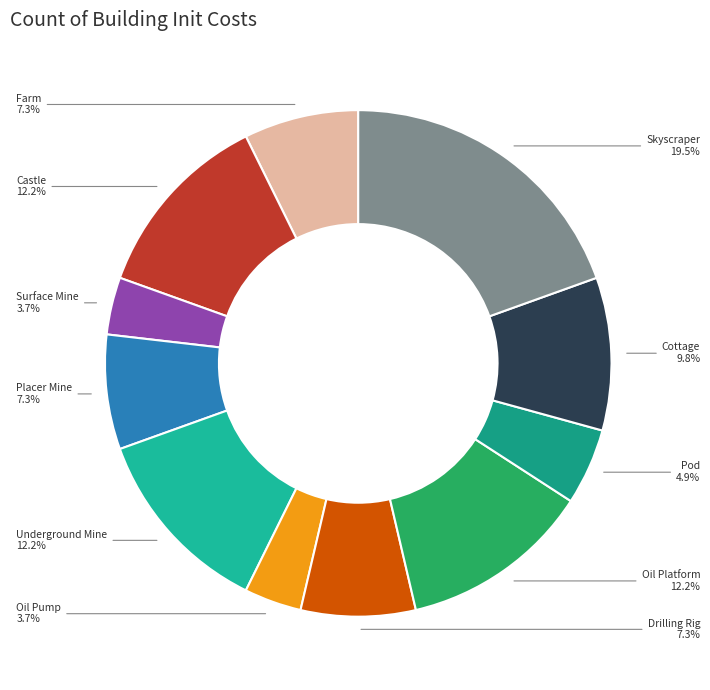

Does Placer Mine represent more than half of the total?

No